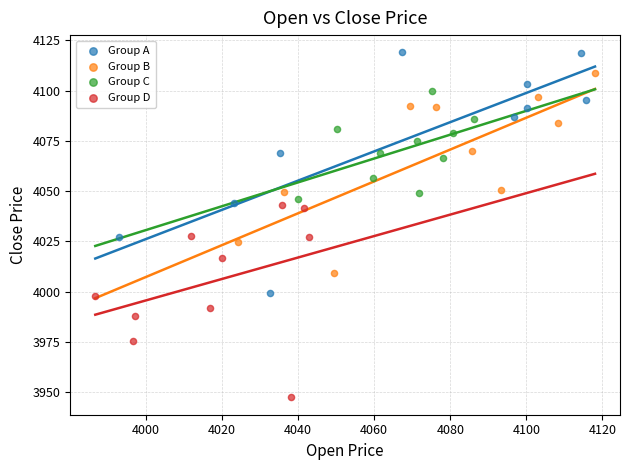

Which series contains the lowest Y value?

Group D